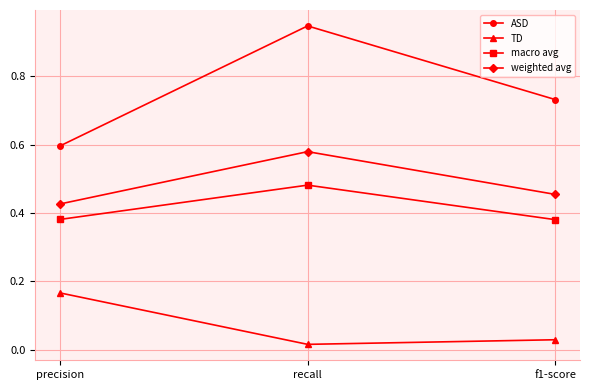

Is it true that ASD equals 0.4 at f1-score?

False